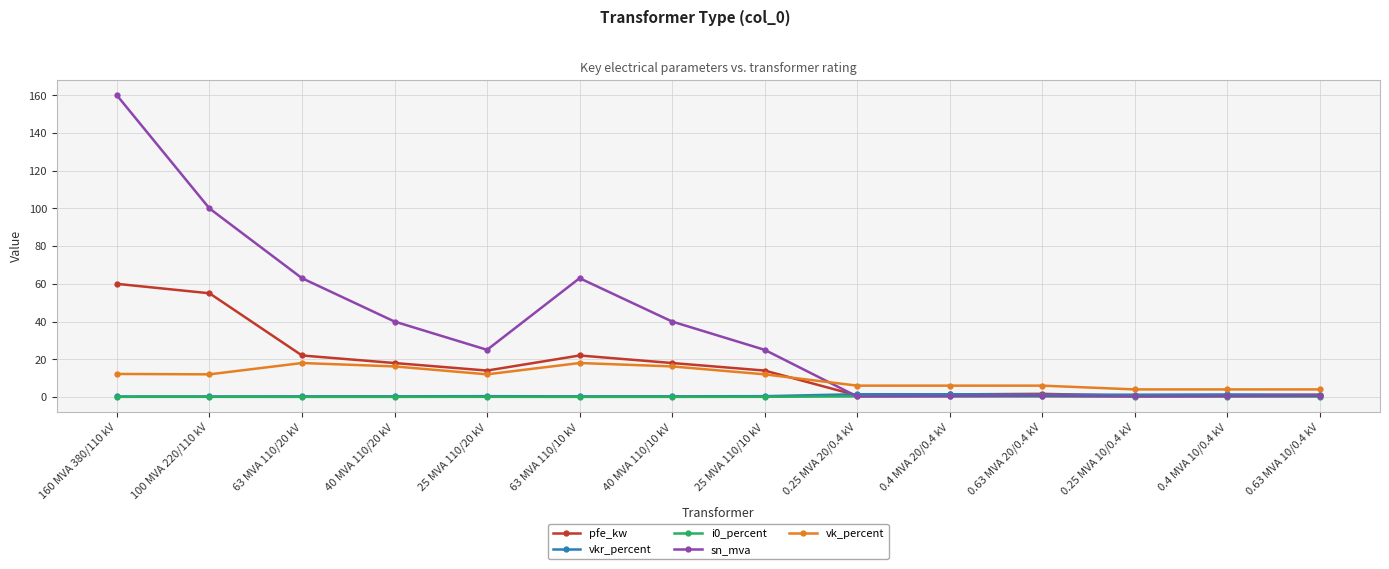

Between which two adjacent categories do sn_mva and i0_percent first intersect?

25 MVA 110/10 kV and 0.25 MVA 20/0.4 kV